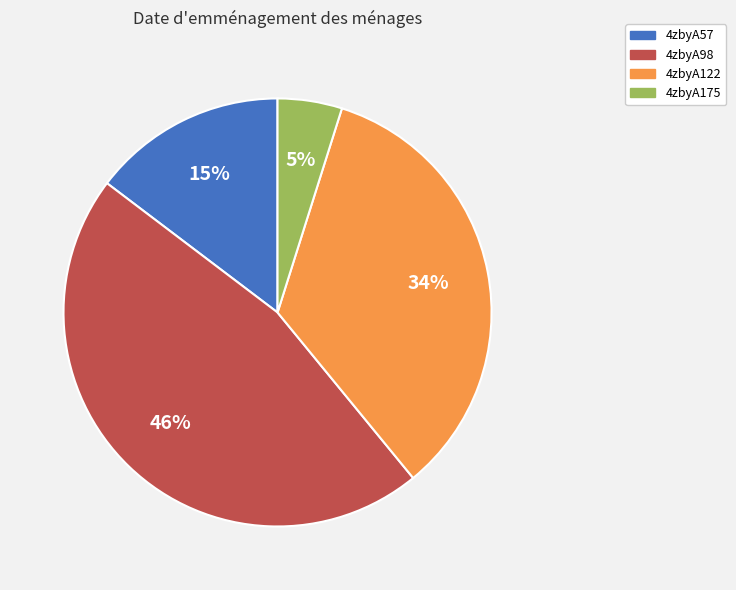

Does 4zbyA175 represent more than half of the total?

No